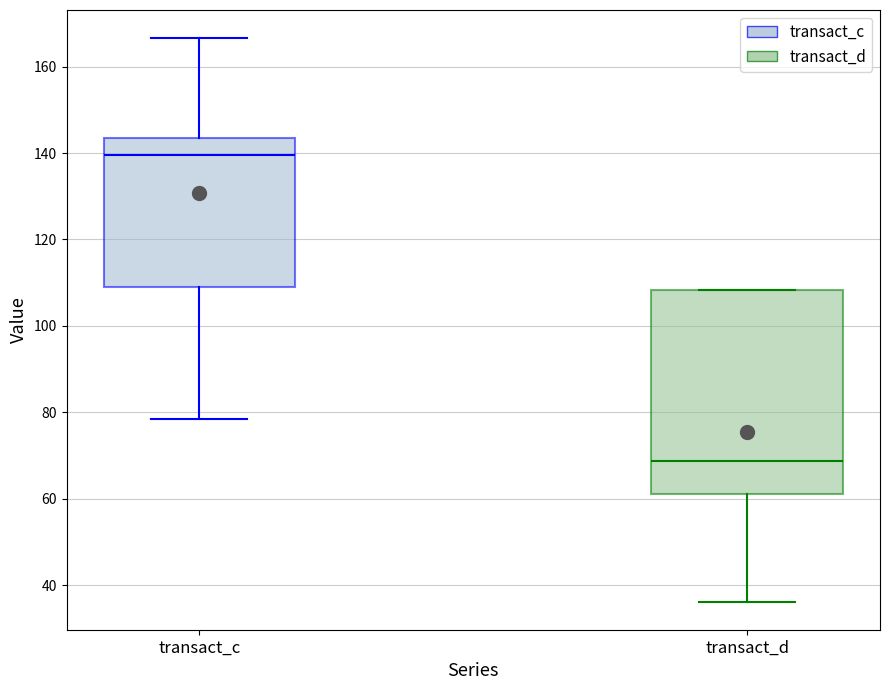

Where is the upper edge of the box for transact_d on the y-axis? The values are not printed on the chart, so give them approximately, as read against the axis.

108